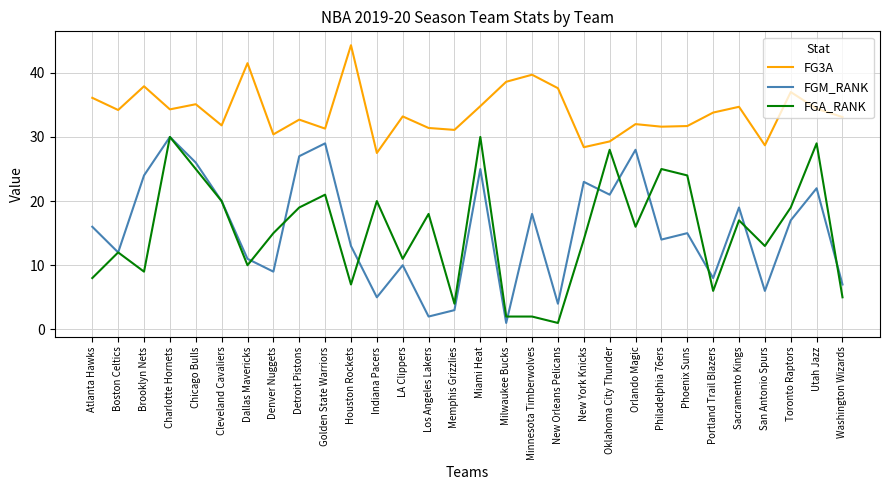

Which series has the largest total across all categories?

FG3A